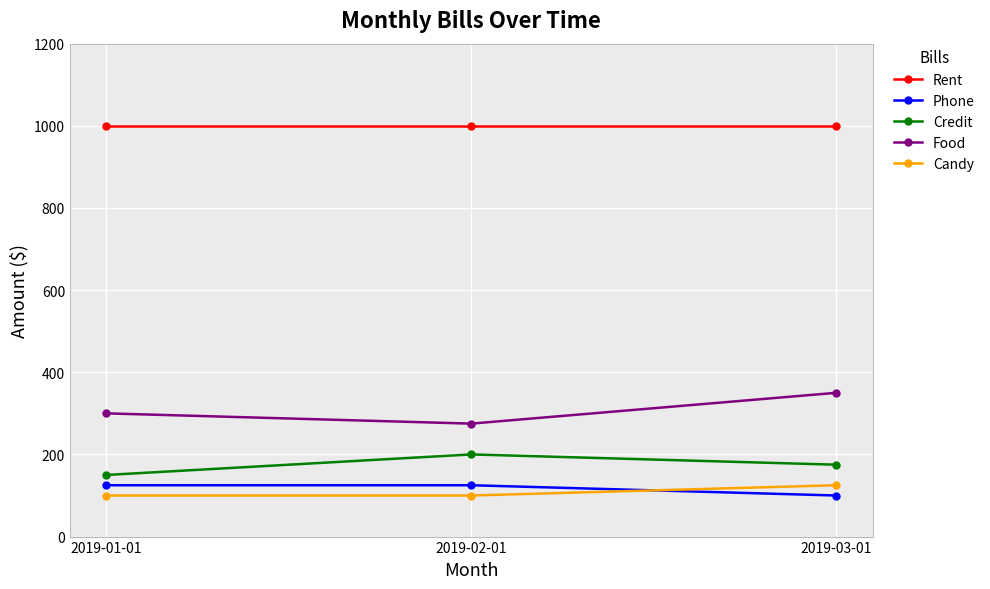

The Food series shows 275 at 2019-02-01. True or false?

True